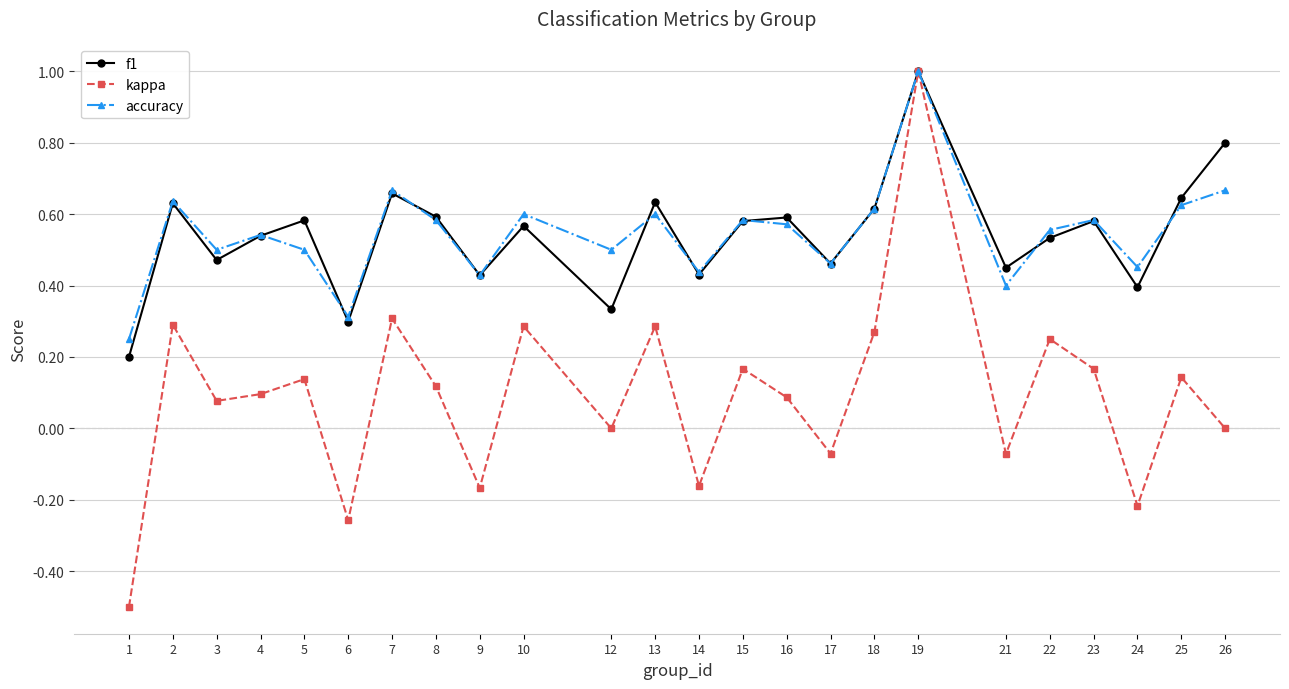

Between 13 and 24, which series saw the biggest shift?

kappa